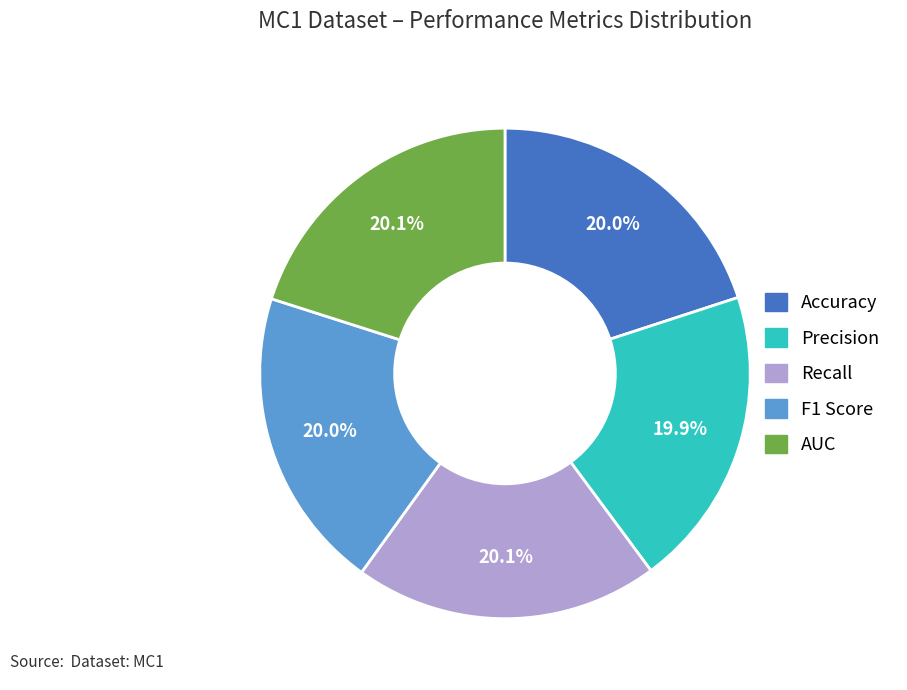

The Recall slice represents 20% of the pie. True or false?

True